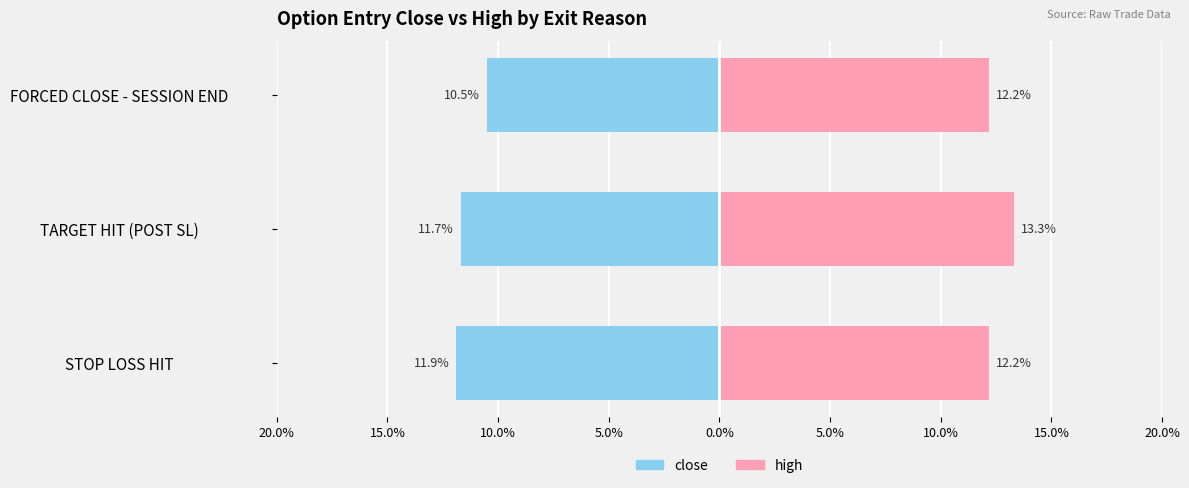

What is the approximate value of high at TARGET HIT (POST SL)?

13.3